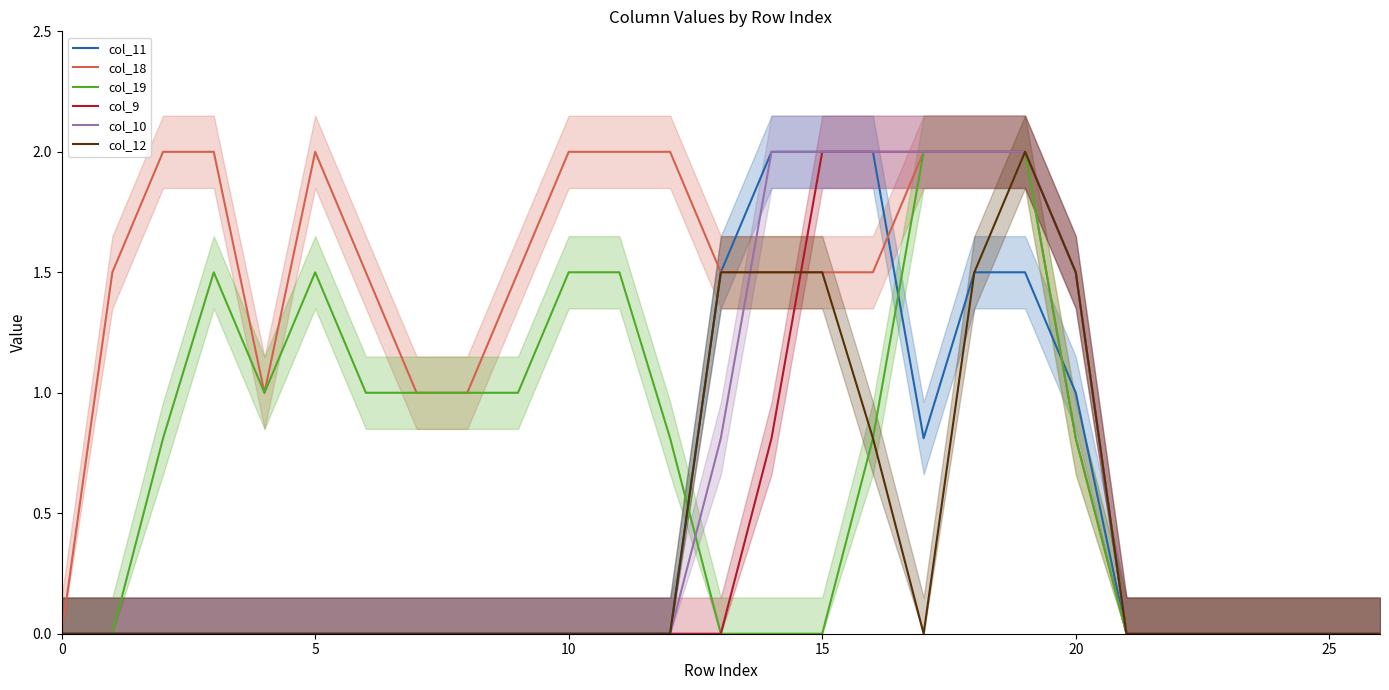

Is it true that col_12 equals 1.5 at 20?

True